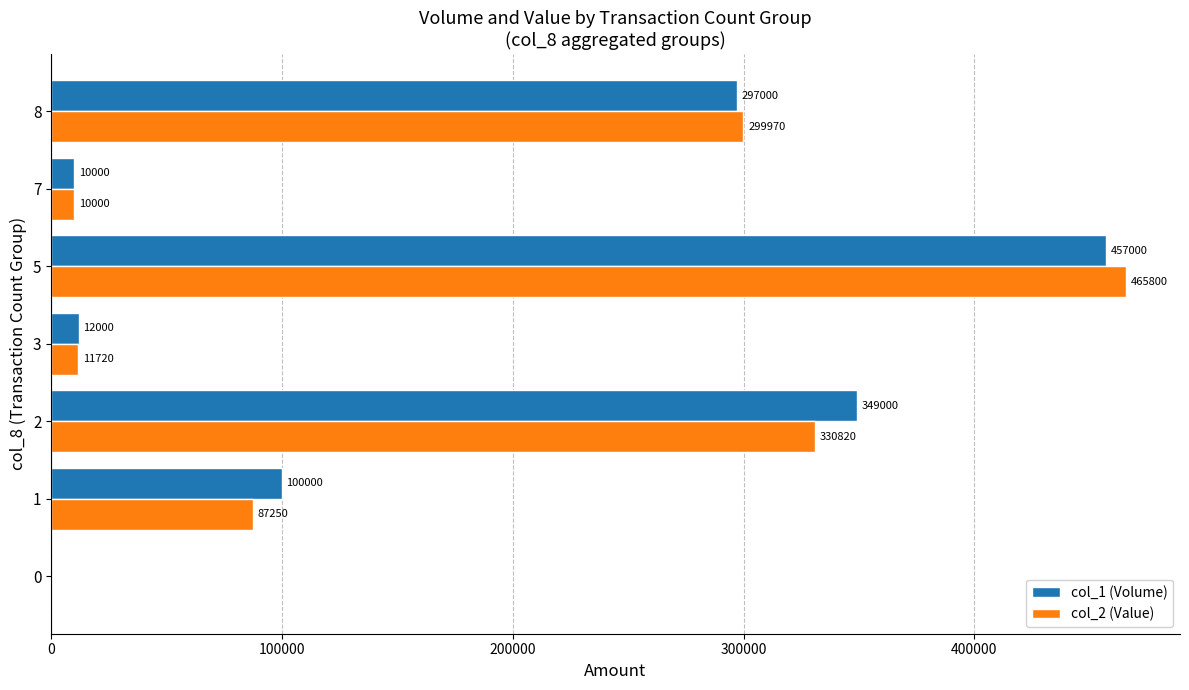

At which label does col_2 (Value) reach its peak?

5